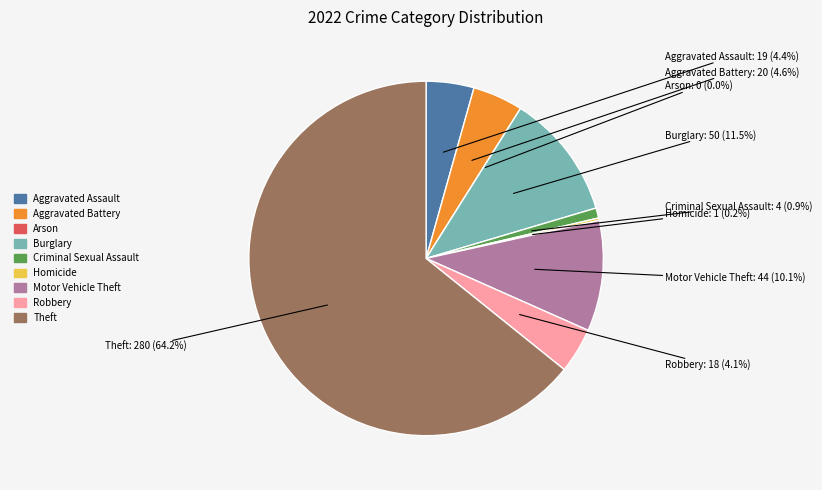

How many segments does this pie chart have?

9